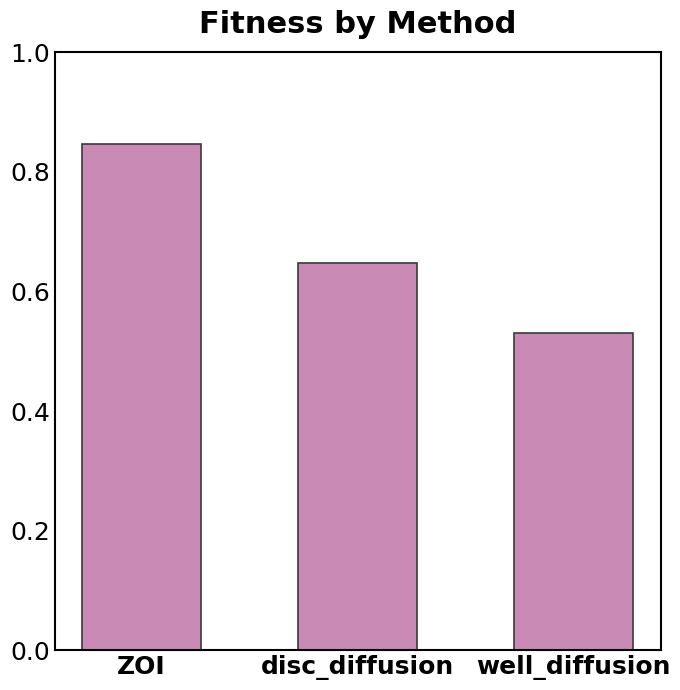

At which label is the value closest to 0?

well_diffusion